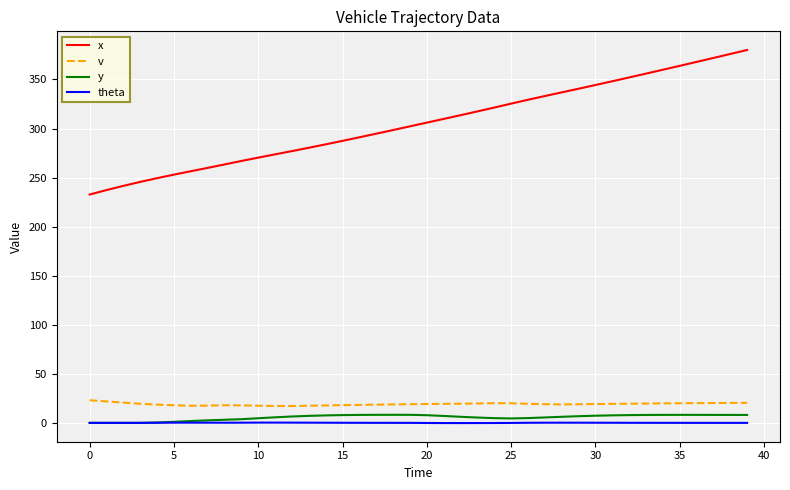

Which series has the widest spread of values?

x